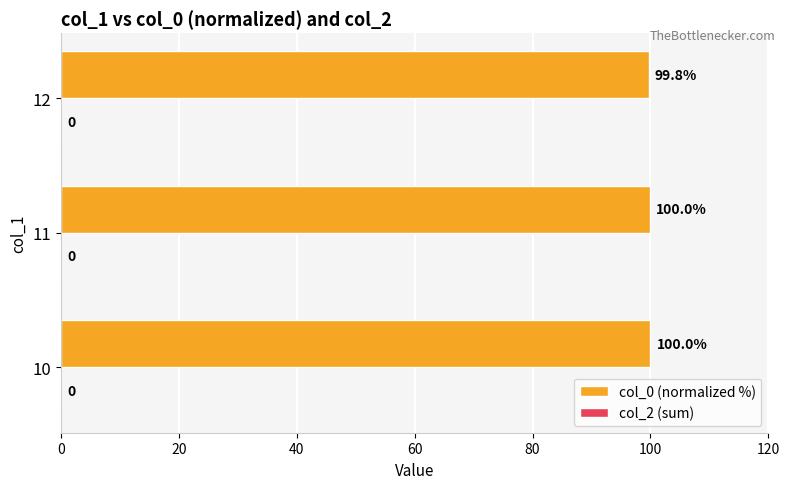

Is it true that the value at 12 is 99.8?

True